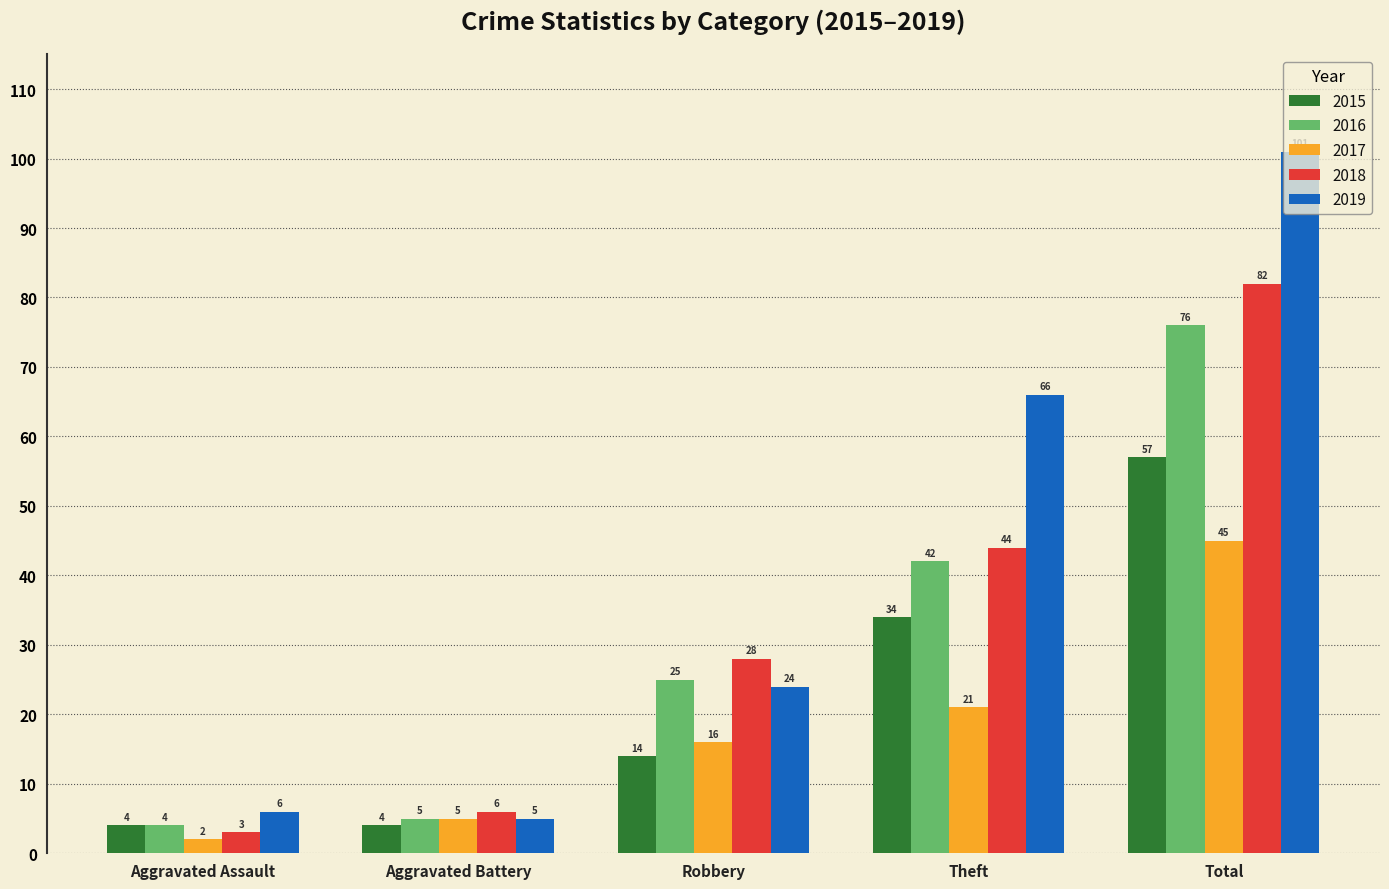

What is the value of the 2019 bar at the 3rd from the left?

24